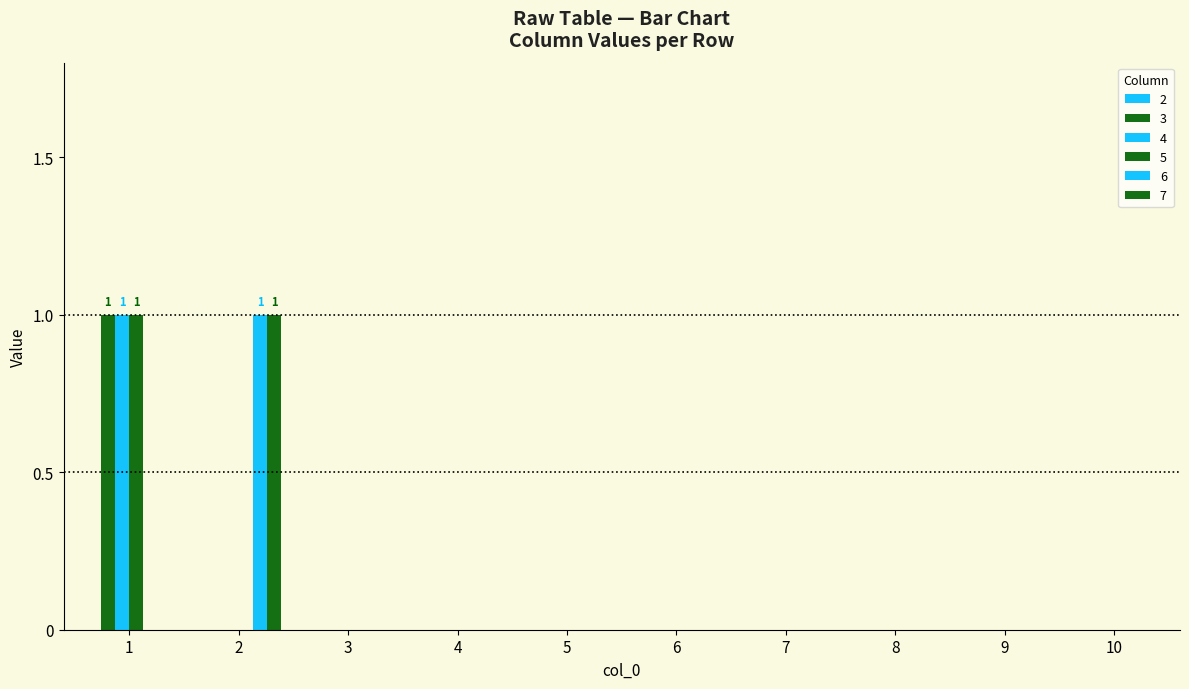

Reading left to right, extract all data points from this chart.

3: 1	0	0	0	0	0	0	0	0	0
4: 1	0	0	0	0	0	0	0	0	0
5: 1	0	0	0	0	0	0	0	0	0
6: 0	1	0	0	0	0	0	0	0	0
7: 0	1	0	0	0	0	0	0	0	0